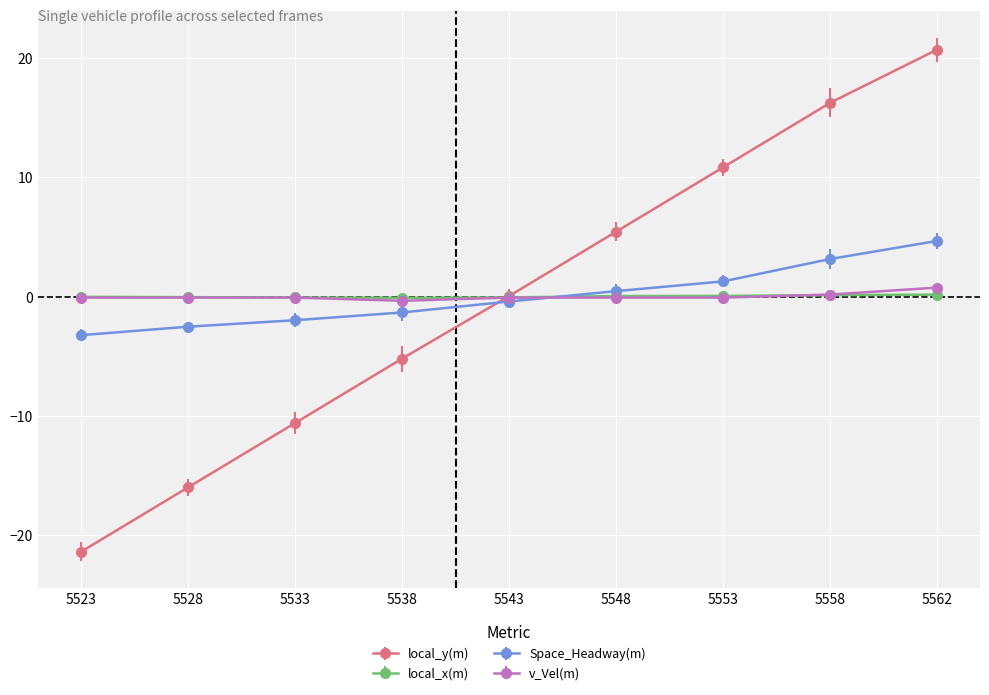

What is the value of the local_y(m) point at the 9th from the left?

20.7